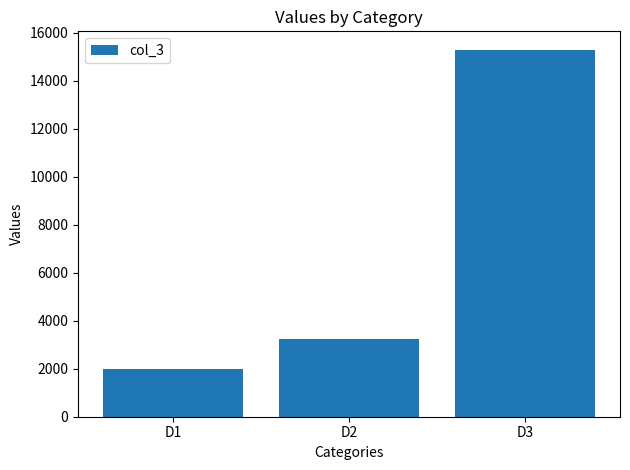

Rank the categories by value from lowest to highest.

D1, D2, D3